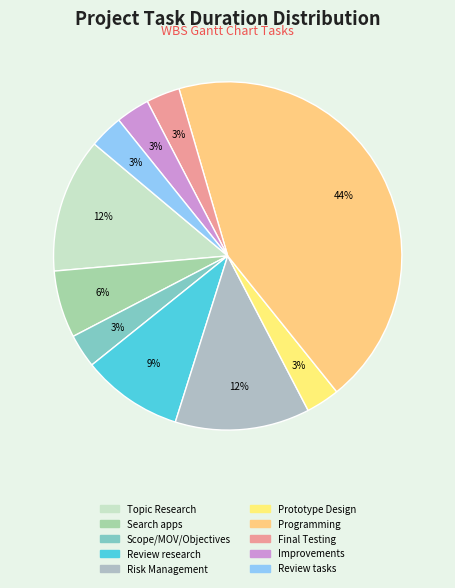

Which slice is the smallest?

Scope/MOV/Objectives